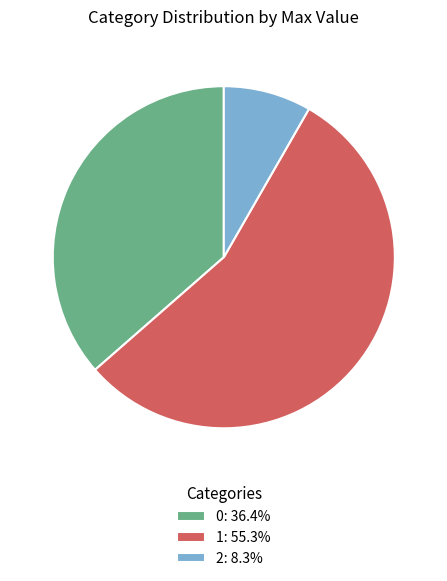

Which slice is the smallest?

2